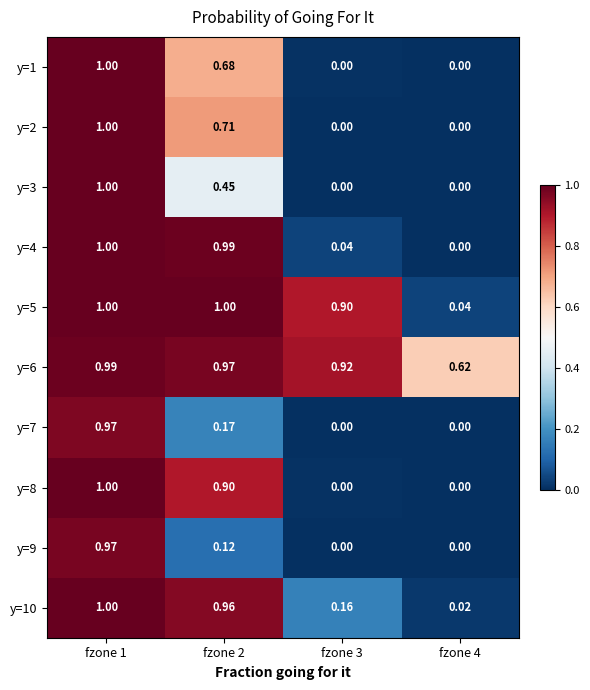

Is the value of y=3 at fzone 2 greater than the value of y=5 at fzone 3?

No